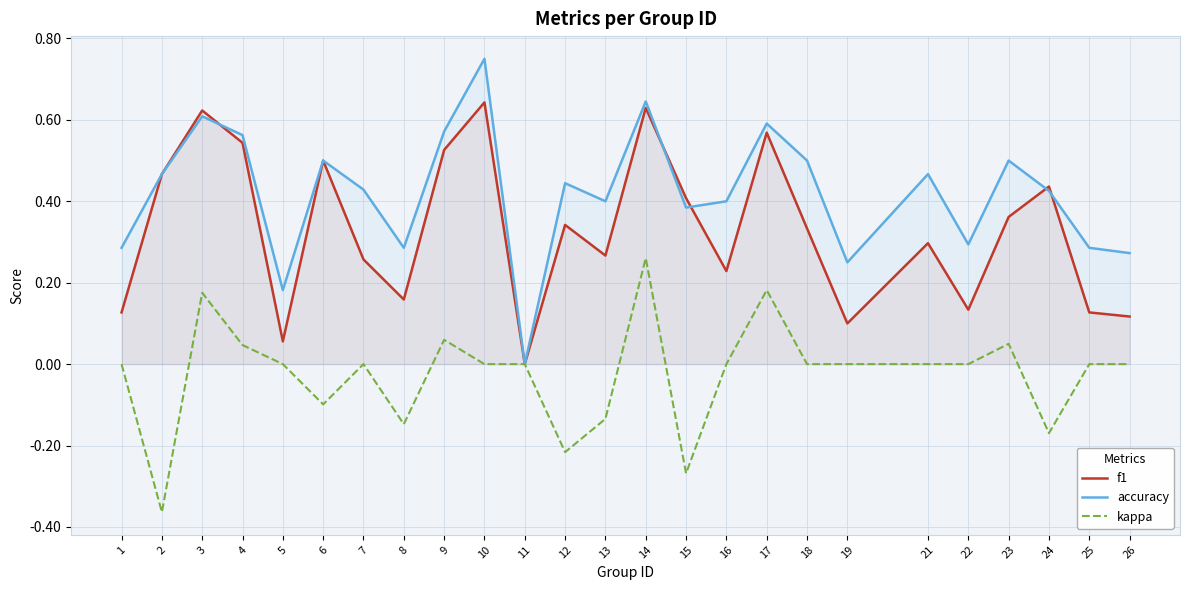

At 13, list the series in order from largest to smallest.

accuracy, f1, kappa